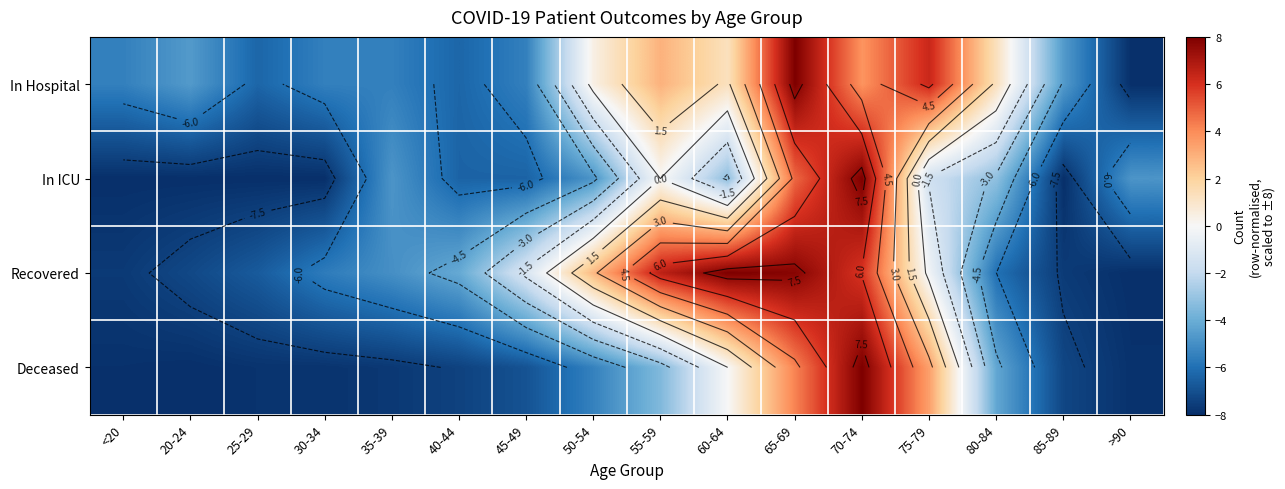

Rank the series at 30-34 from lowest to highest value.

In ICU, Deceased, Recovered, In Hospital